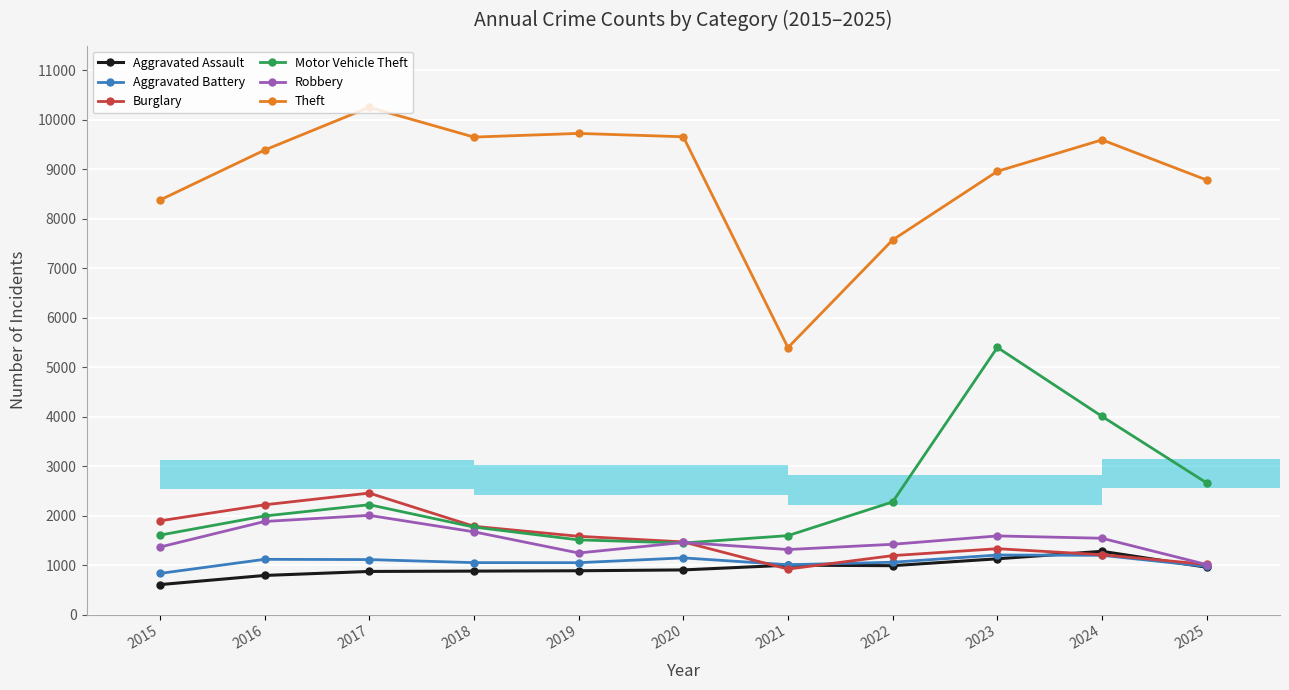

Between 2015 and 2017, which series saw the biggest shift?

Theft